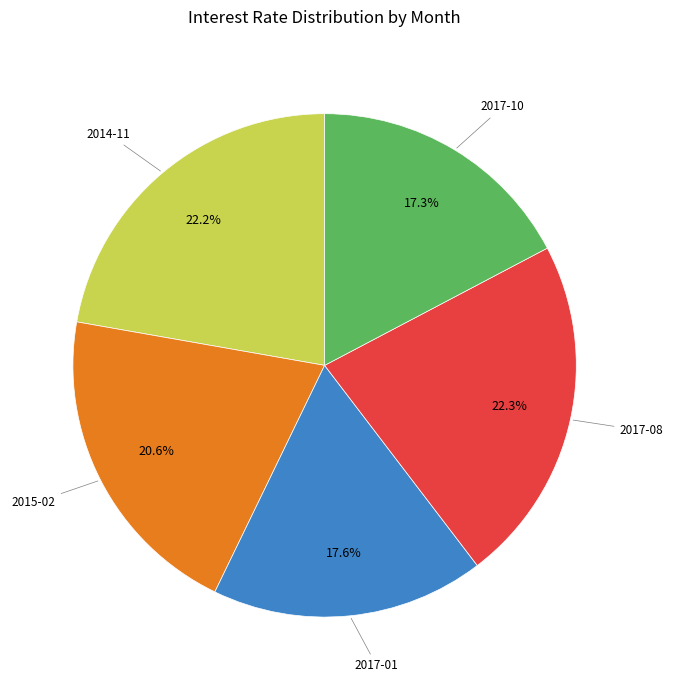

Is there a majority slice in this chart?

No